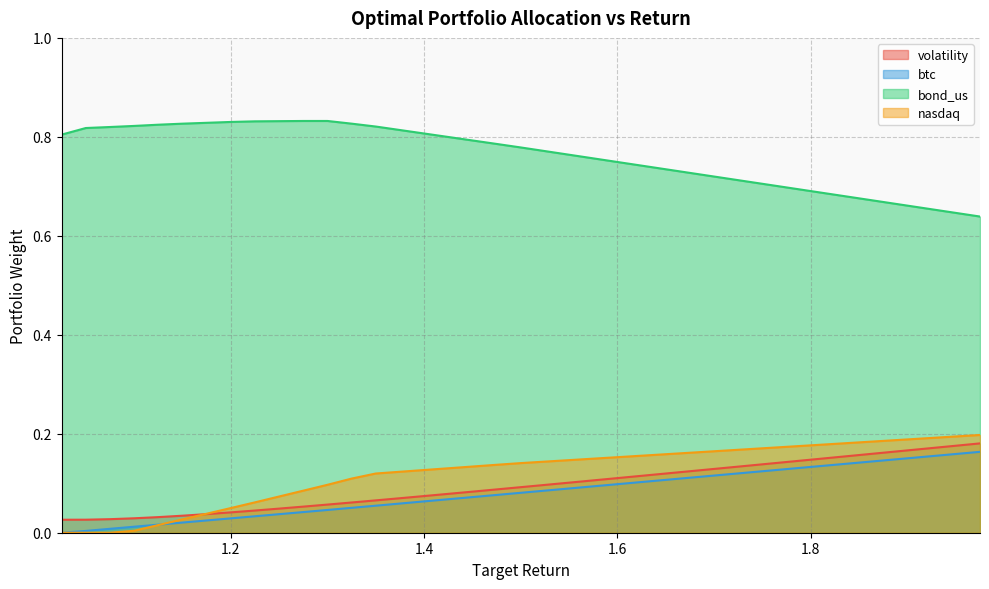

The volatility series shows 0.2 at 1.85. True or false?

True